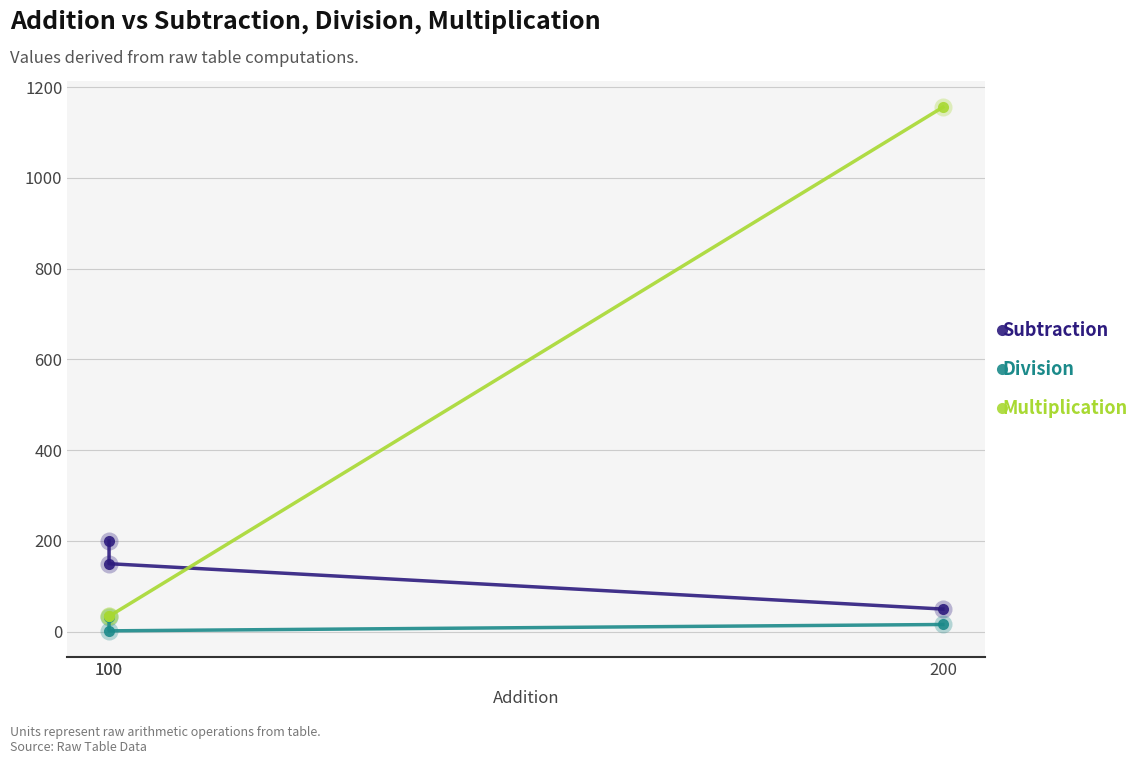

At which category is the sum across all series the highest?

200